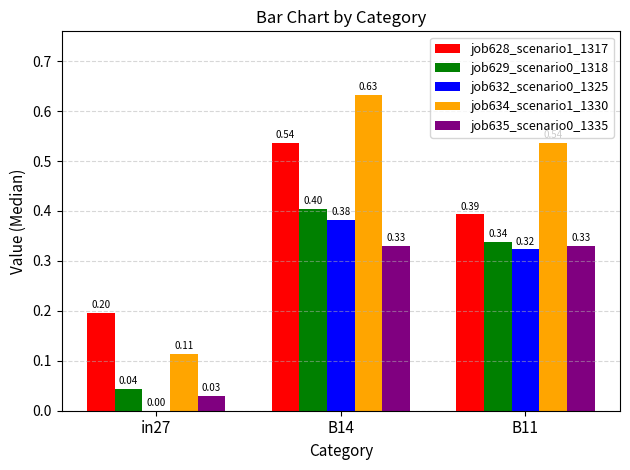

The job628_scenario1_1317 series shows 0.3 at in27. True or false?

False